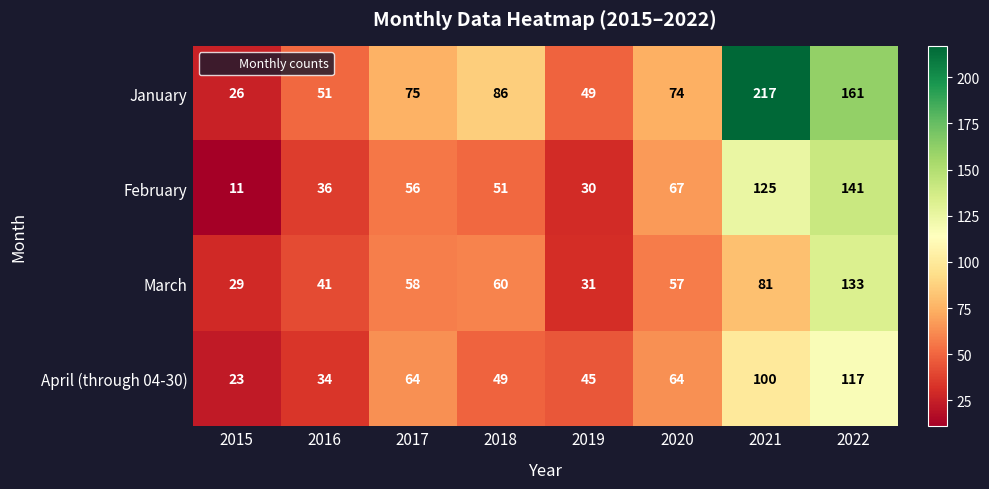

Where is March nearest to the value 81?

2021